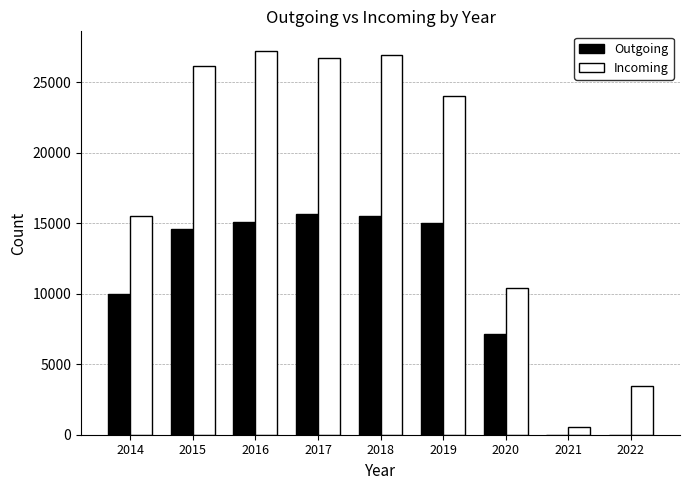

Which series has the largest total across all categories?

Incoming